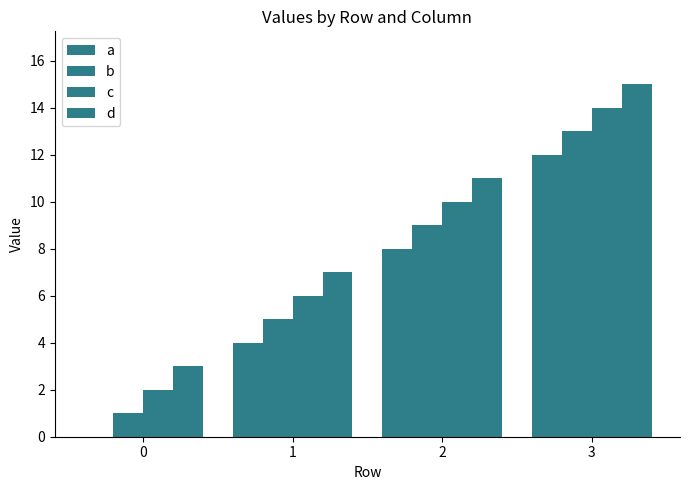

Reading left to right, what are all the values shown in this chart?

a: 0=0	1=4	2=8	3=12
b: 0=1	1=5	2=9	3=13
c: 0=2	1=6	2=10	3=14
d: 0=3	1=7	2=11	3=15